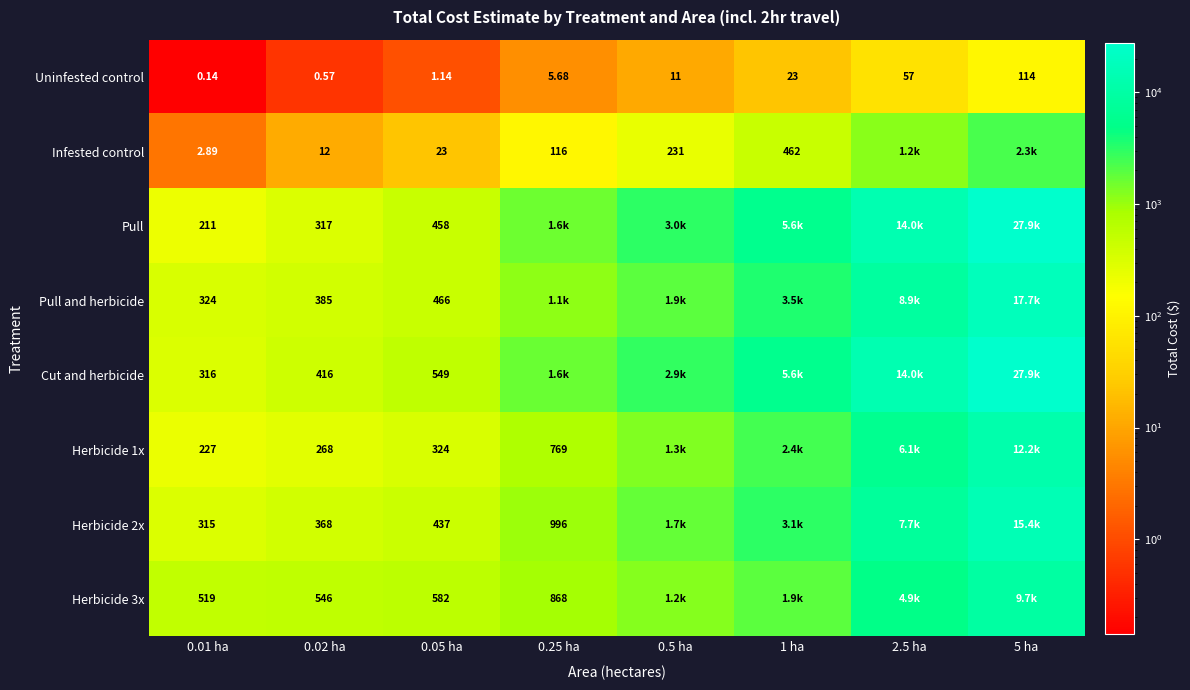

True or false: Herbicide 3x has a value of 15785.7 at 5 ha.

False